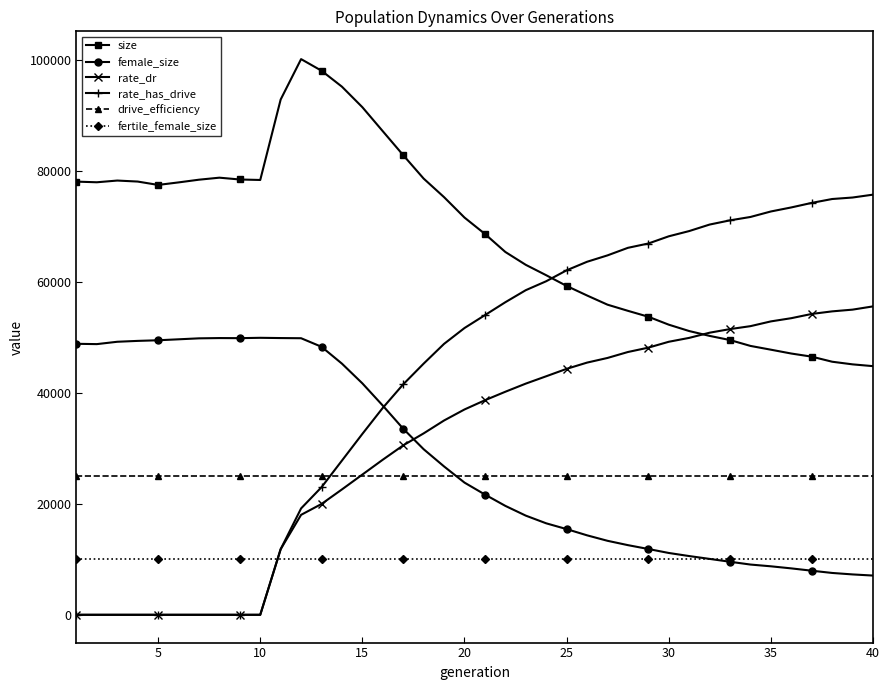

At how many categories does at least one series exceed 79270?

7